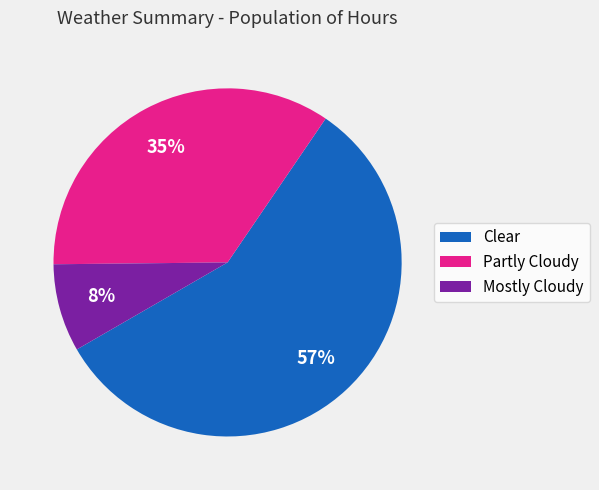

To the nearest percent, what is the difference between the largest and smallest slice percentages?

49%